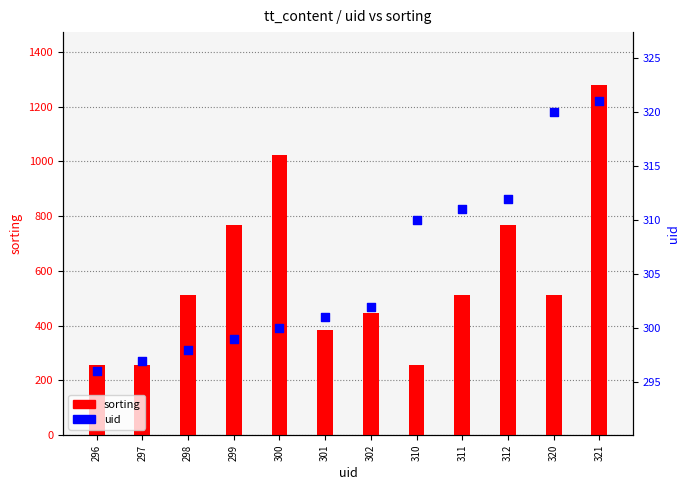

Which series has the largest total across all categories?

sorting